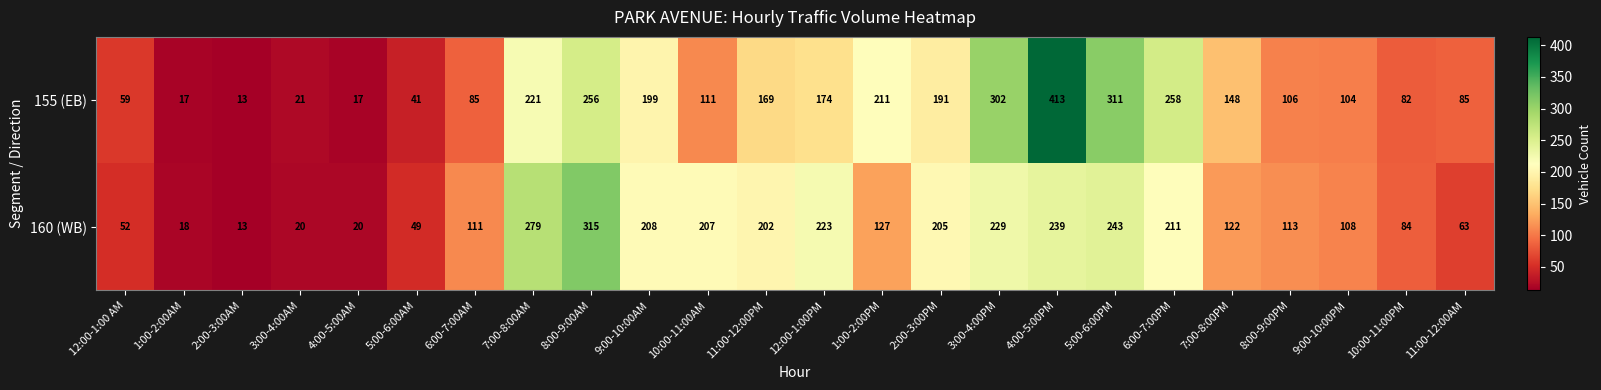

What value does the 160 (WB) series have at 7:00-8:00AM, to the nearest 50?

300